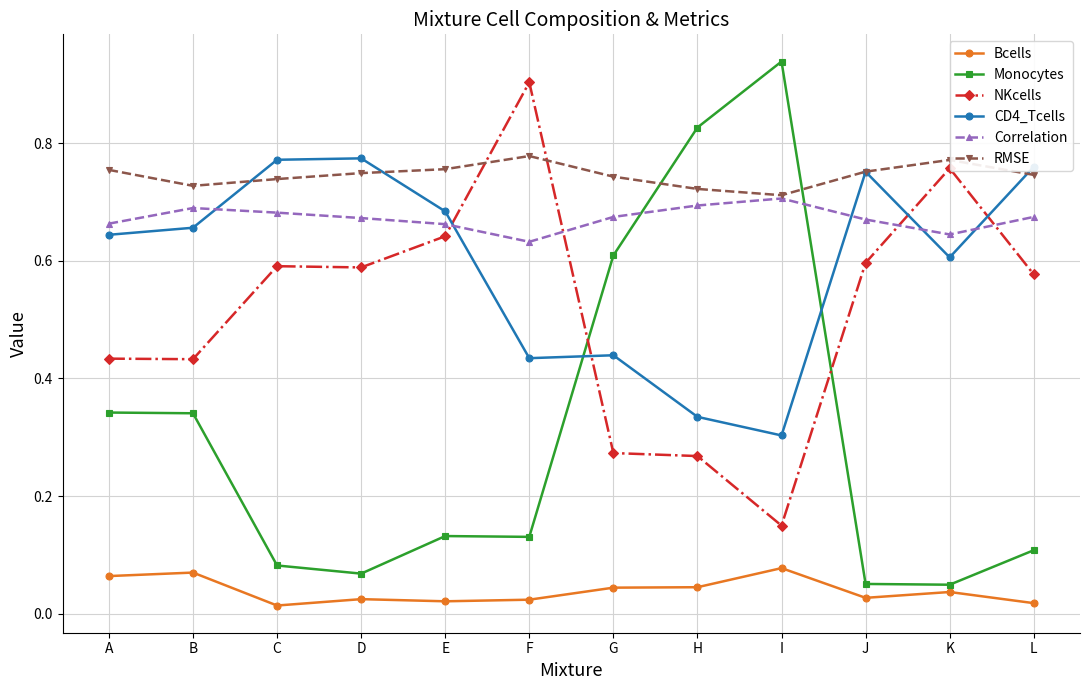

True or false: Monocytes has a value of 0.9 at I.

True